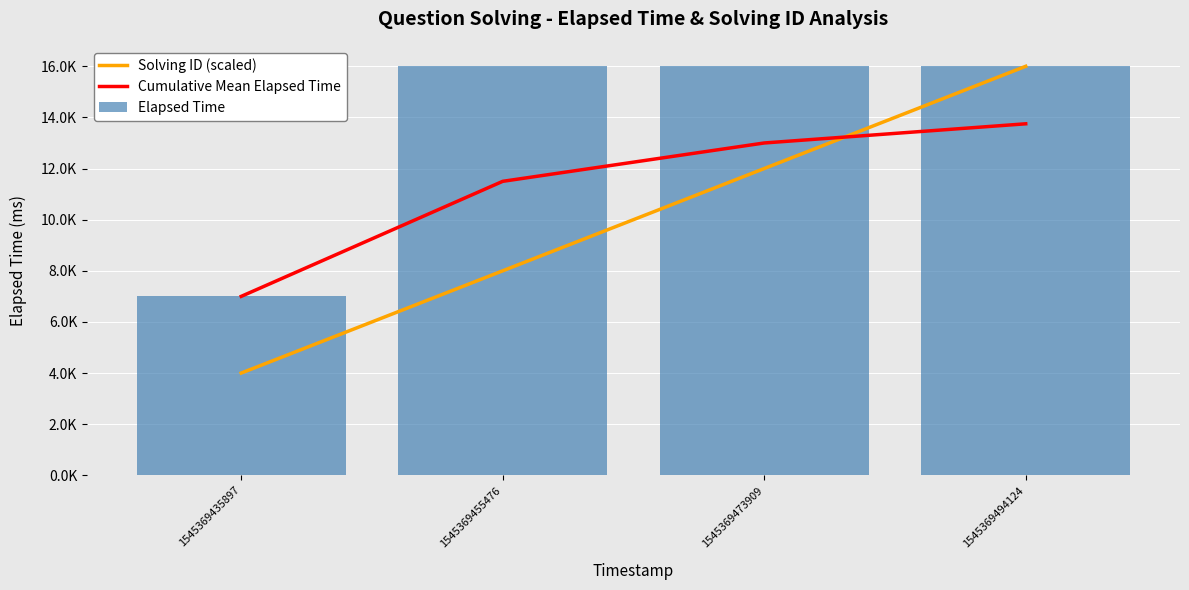

Reading left to right, list all the values displayed in this chart.

Solving ID (scaled): 1545369435897=4000	1545369455476=8000	1545369473909=12000	1545369494124=16000
Cumulative Mean Elapsed Time: 1545369435897=7000	1545369455476=11500	1545369473909=13000	1545369494124=13750
Elapsed Time: 1545369435897=7000	1545369455476=16000	1545369473909=16000	1545369494124=16000